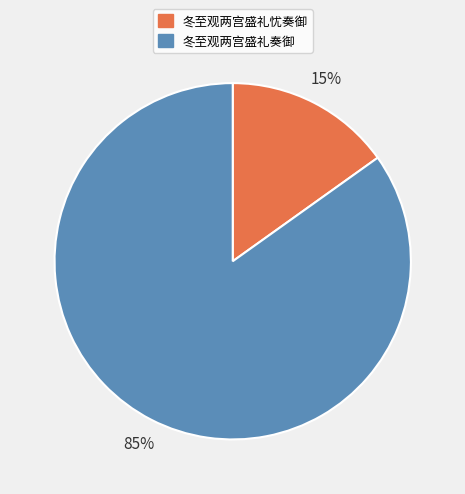

Which category accounts for the majority?

冬至观两宫盛礼奏御